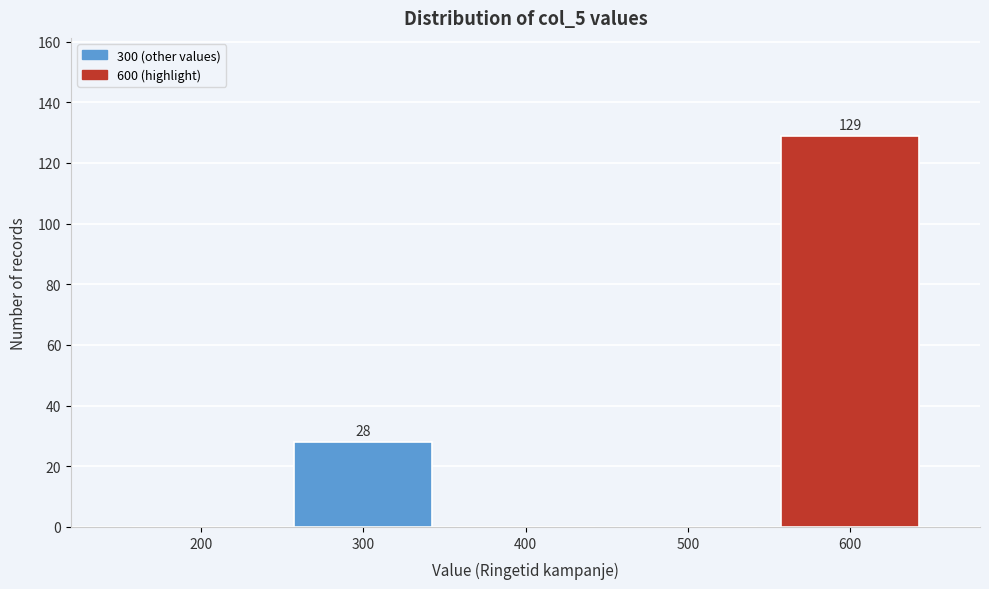

Reading right to left, transcribe all the data shown in this chart.

600=129	500=0	400=0	300=28	200=0